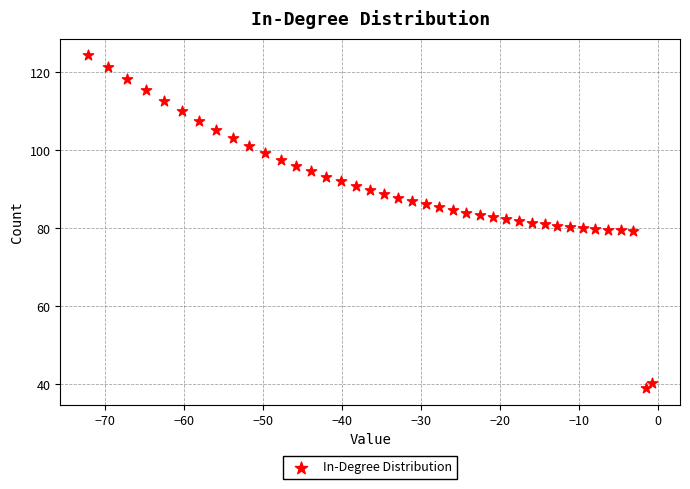

What is the range of Y values (max minus min)?

85.4